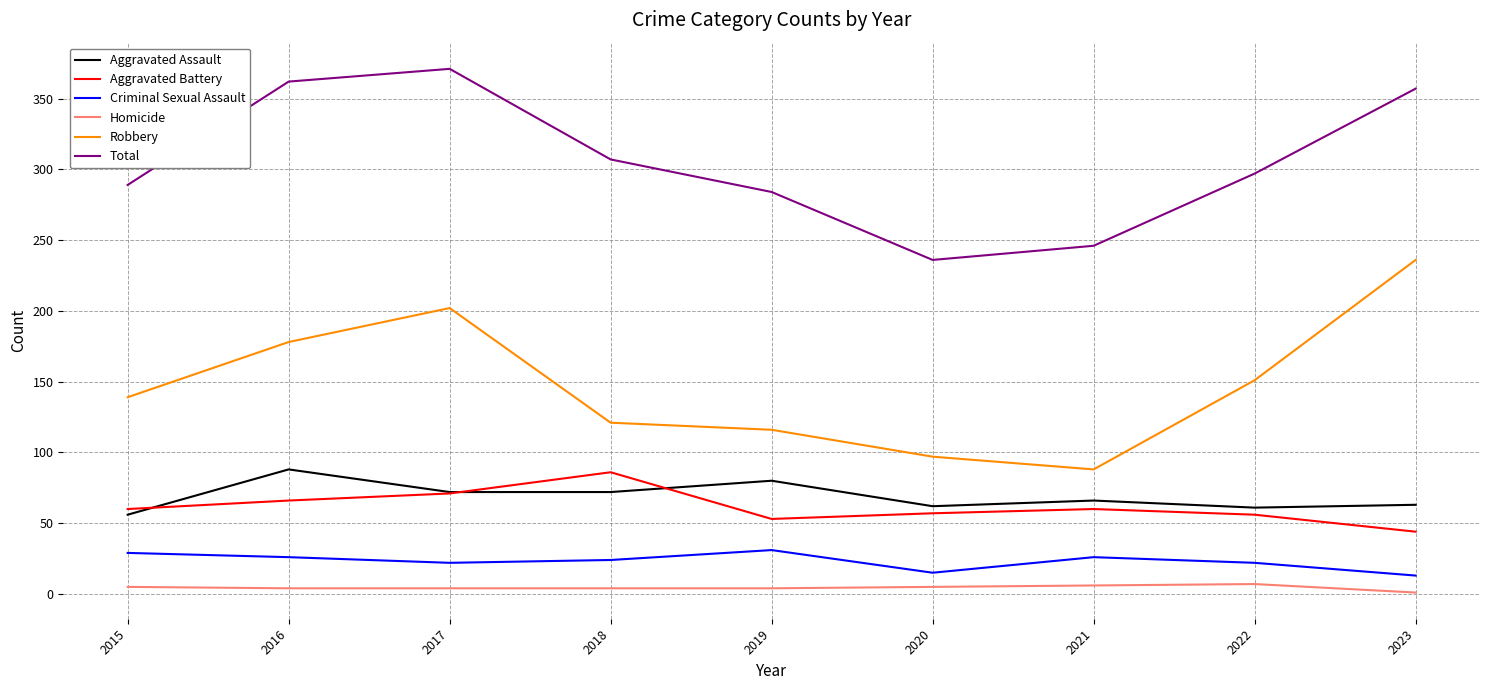

True or false: Total and Homicide intersect in this chart.

False